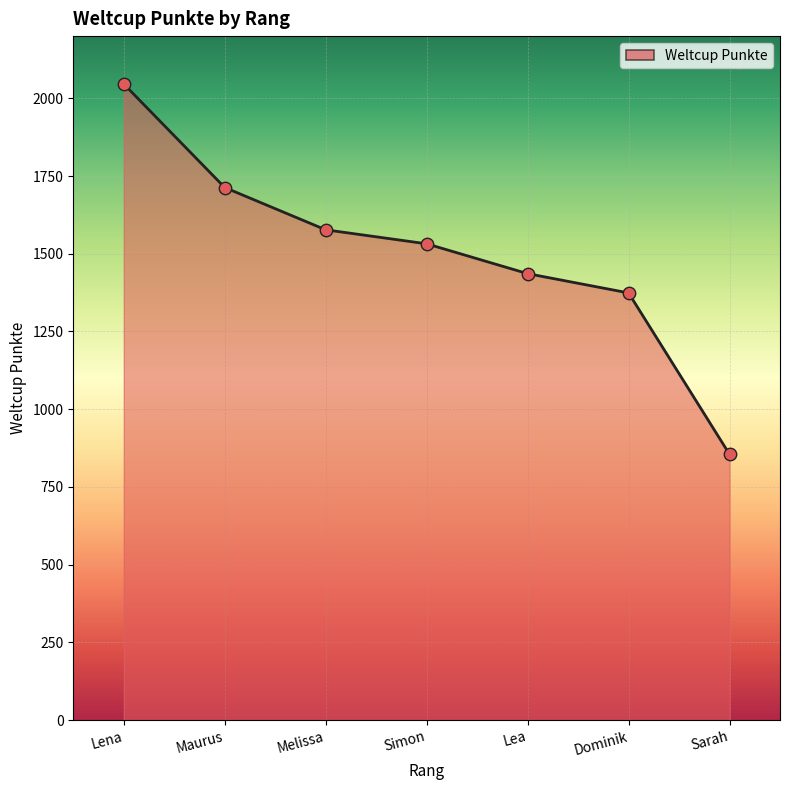

What is the ratio of the value at Lena to the value at Simon?

1.3